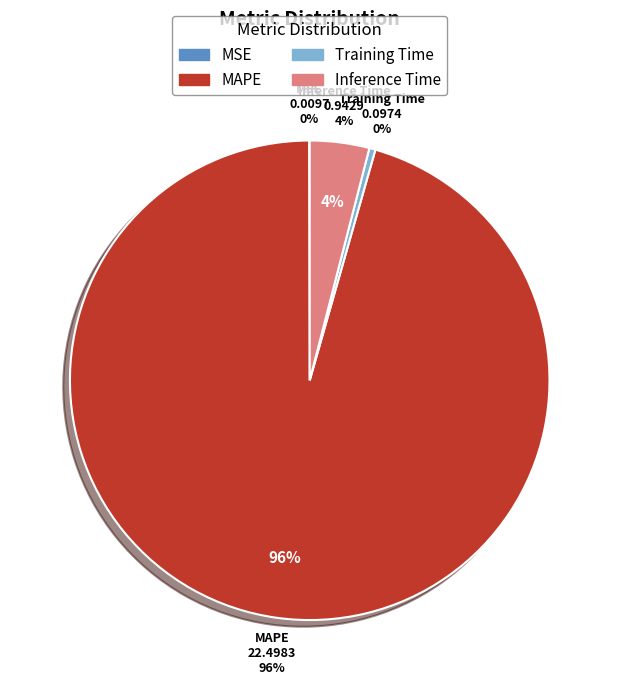

What is the change in value from MSE to Training Time?

+0.1